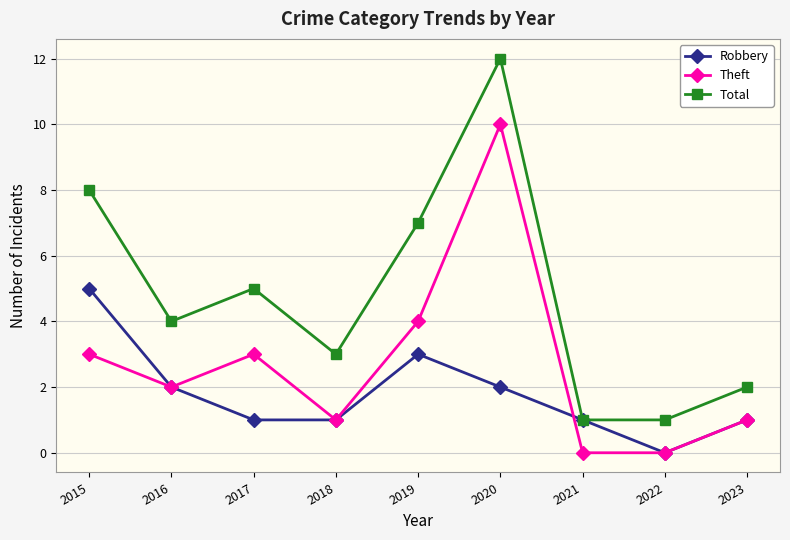

What is the greatest value displayed?

12